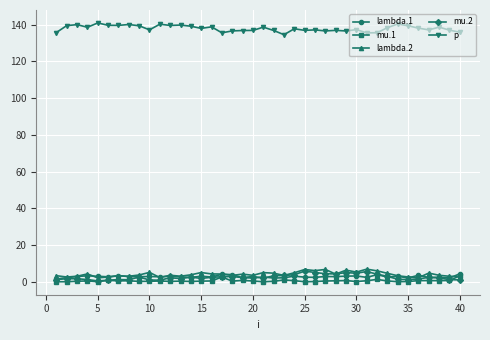

What are all the series names shown in the legend?

lambda.1, mu.1, lambda.2, mu.2, p